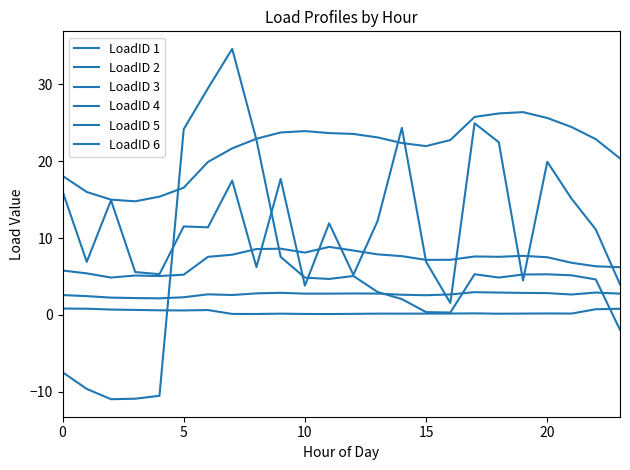

Is this an area chart (filled region under the line)?

No